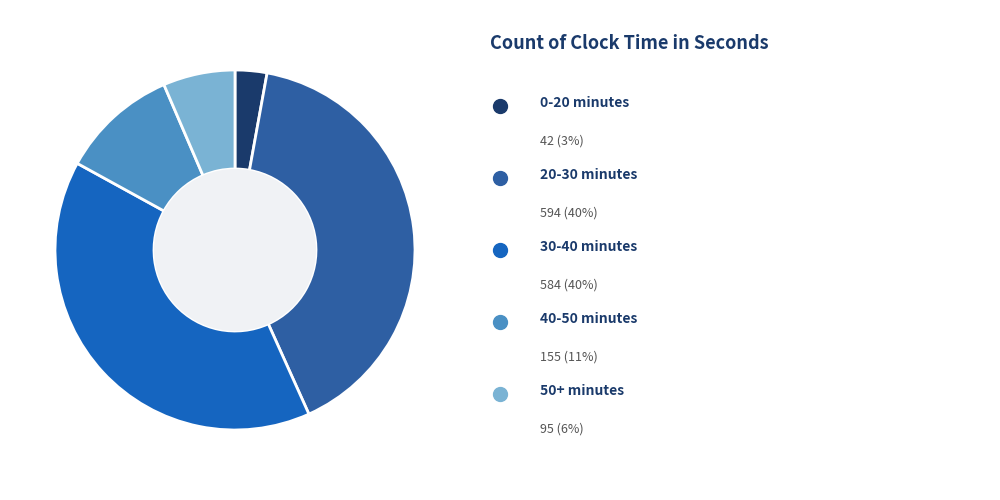

How many segments does this pie chart have?

5